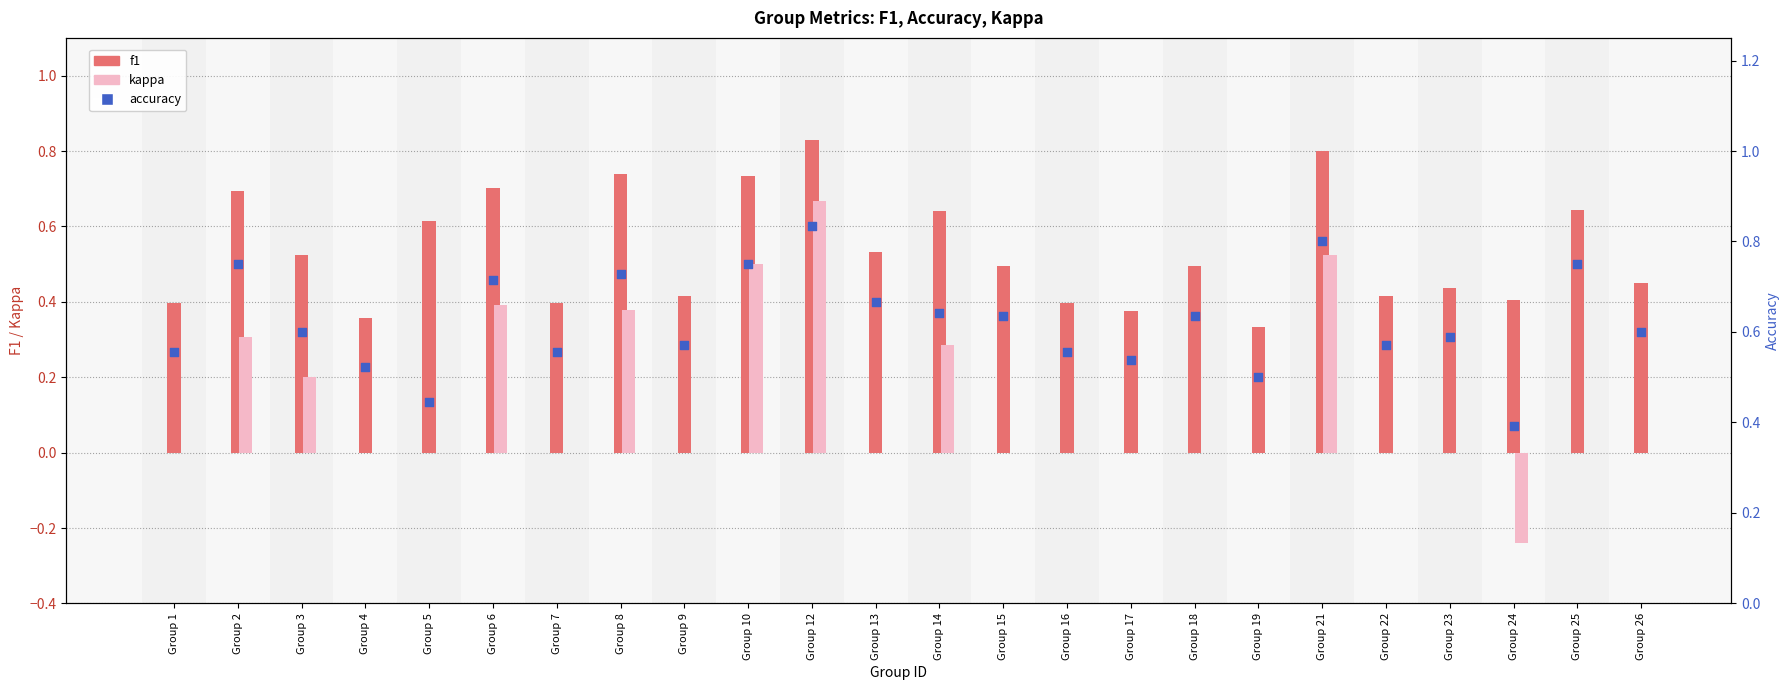

Which series has the largest total across all categories?

accuracy